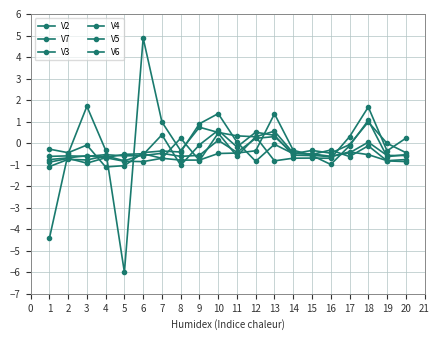

Count the number of categories in the chart.

20